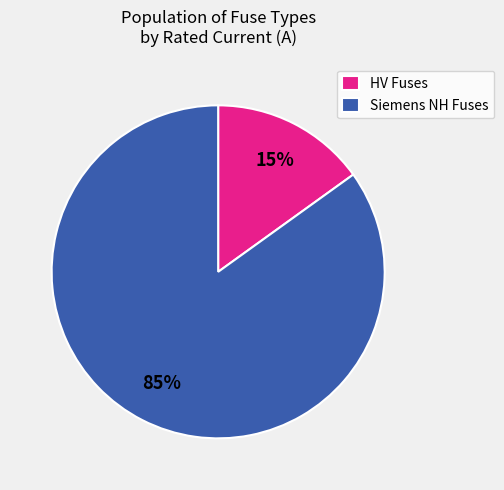

To the nearest percent, what is the difference between the largest and smallest slice percentages?

70%